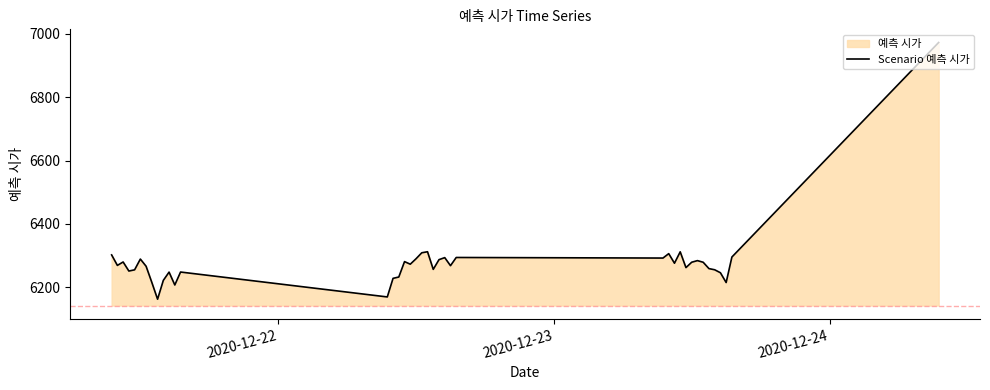

How many points are lower than both their immediate neighbors (excluding endpoints)?

12